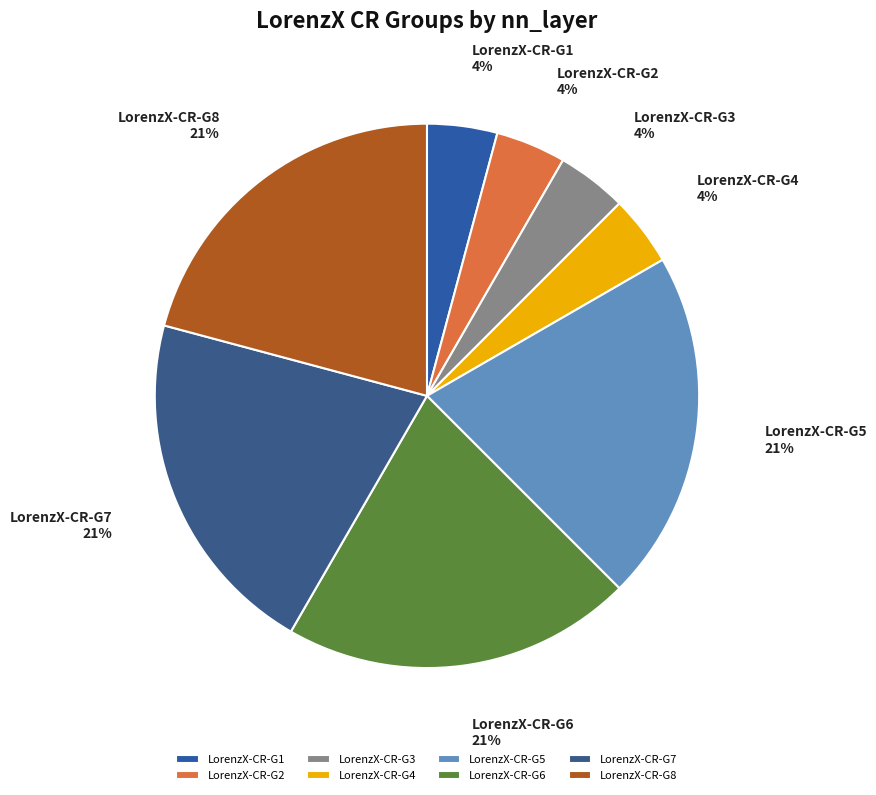

The LorenzX-CR-G5 slice represents 8% of the pie. True or false?

False